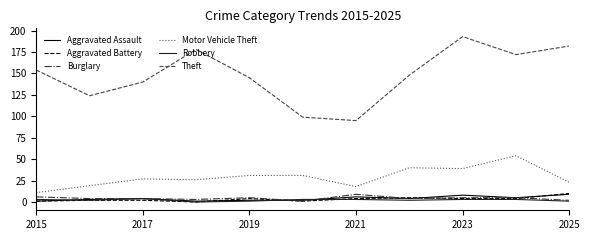

Which series has the widest spread of values?

Theft